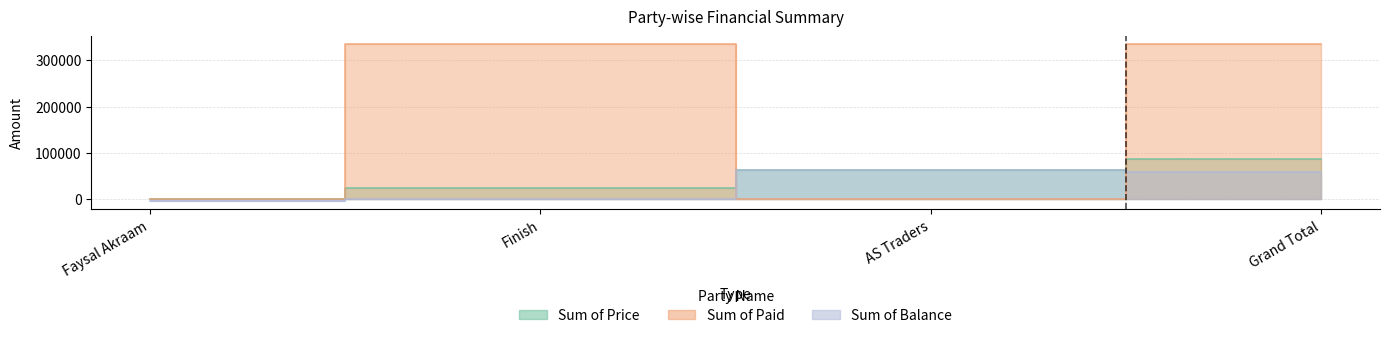

Which series changed the most between Finish and AS Traders?

Sum of Paid